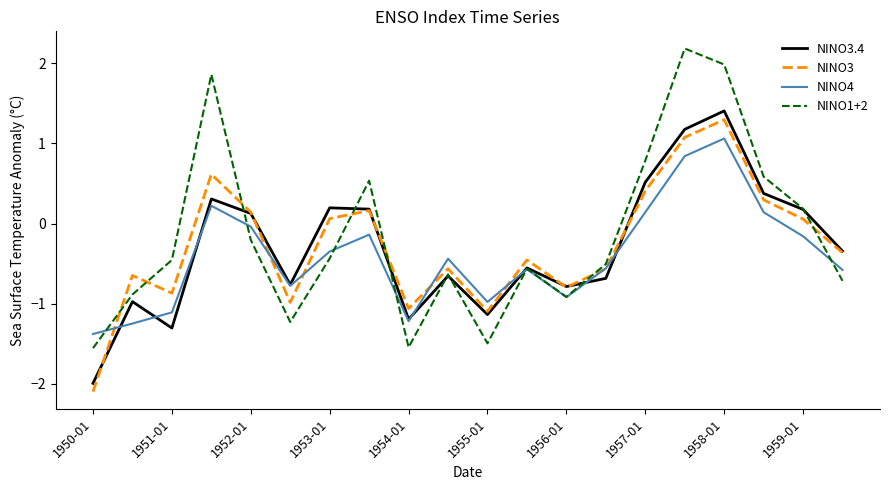

True or false: NINO1+2 and NINO3 intersect in this chart.

True